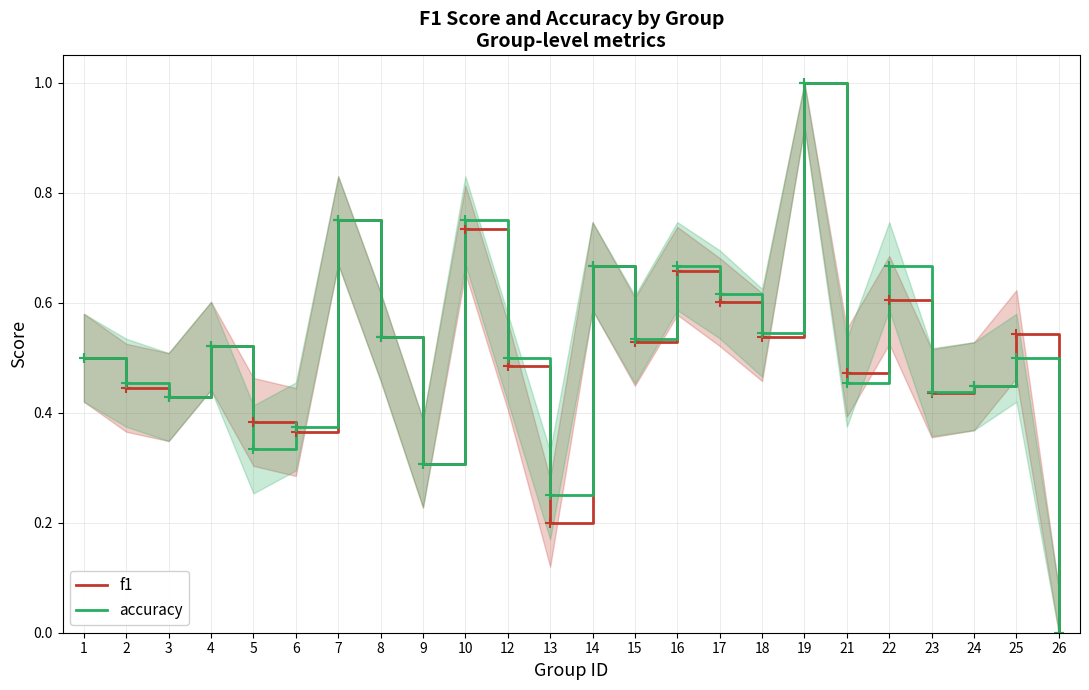

Rank the series by their average value, from lowest to highest.

f1, accuracy